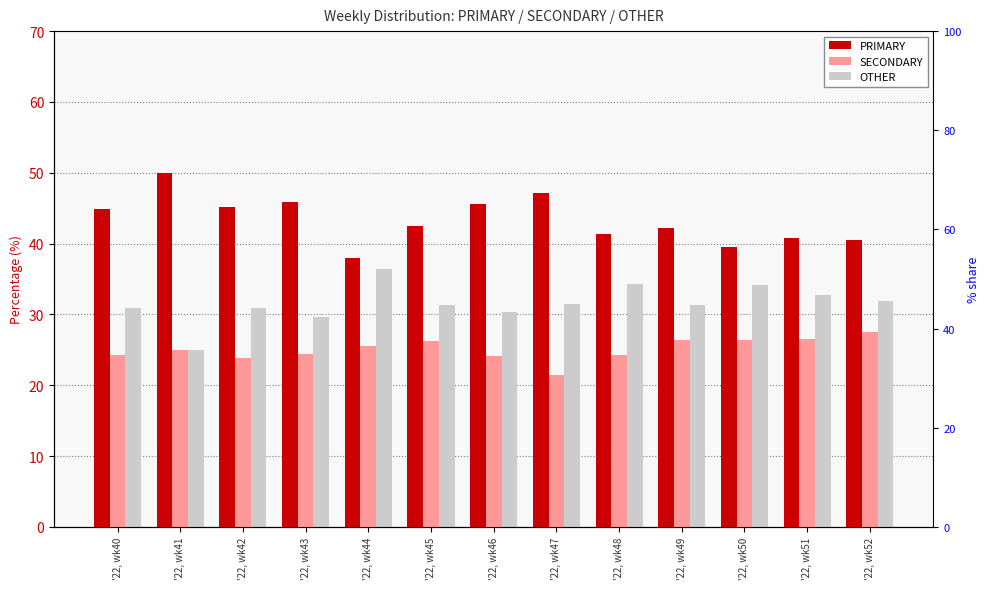

Which has a higher value, '22, wk51 or '22, wk44?

'22, wk51